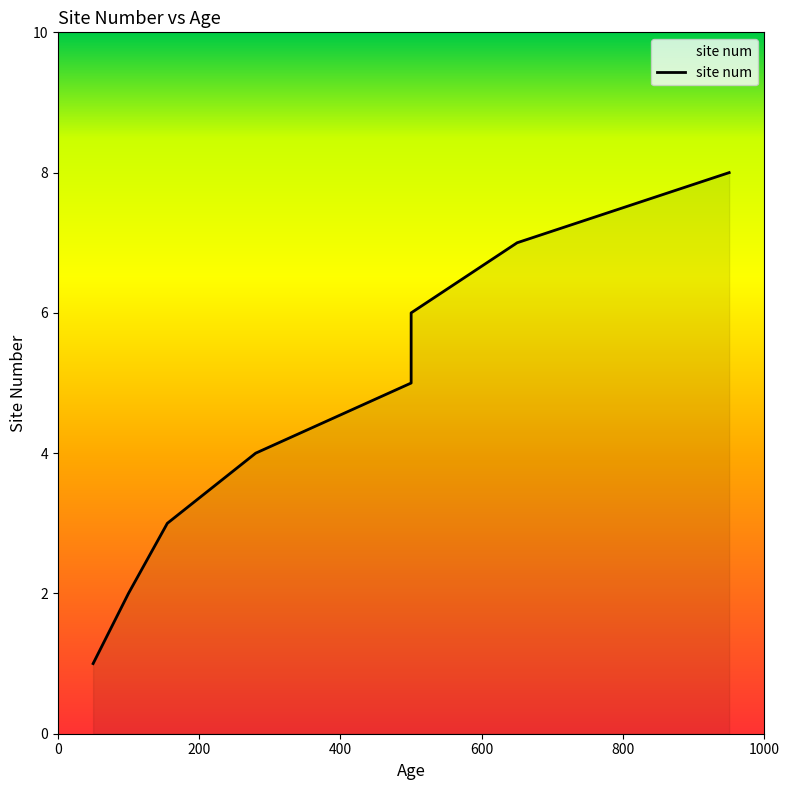

What is the average value?

4